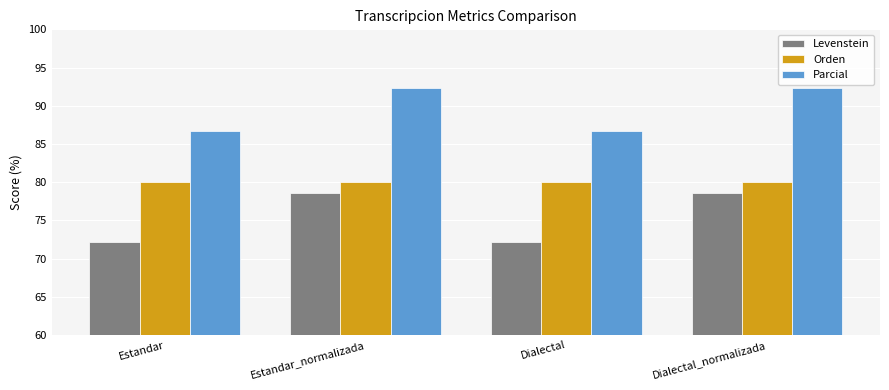

Is the value of Levenstein at Dialectal greater than the value of Parcial at Estandar?

No